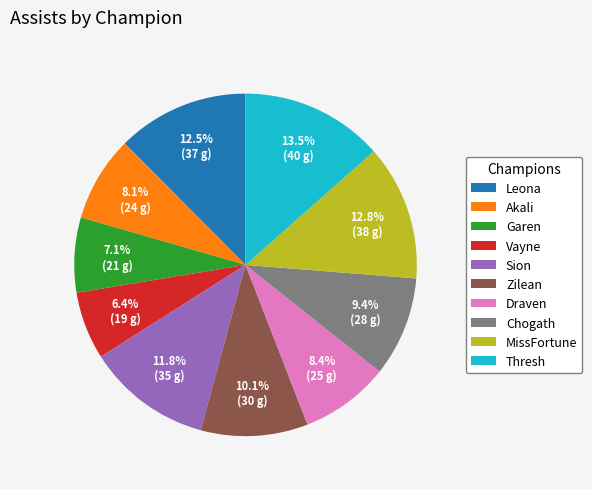

To the nearest percent, what is the difference between the largest and smallest slice percentages?

7%